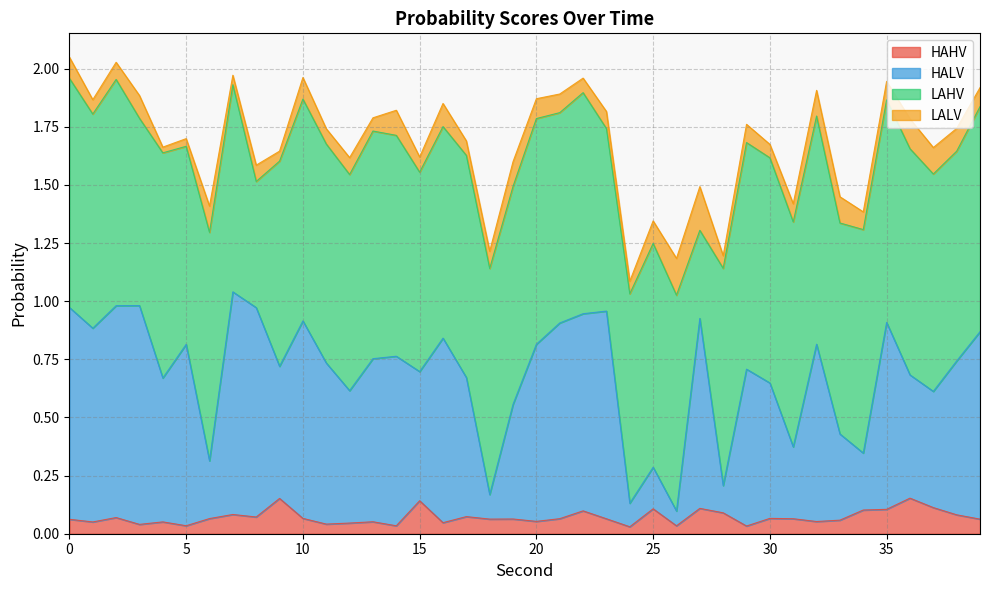

The value of HALV at 20 is 0.8. True or false?

True